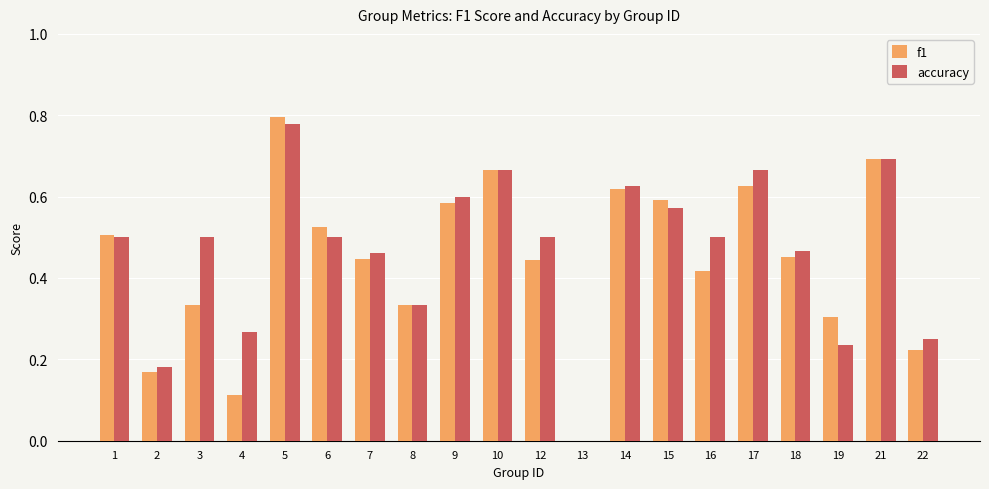

What is the sum of the accuracy values at 9 and 18?

1.1